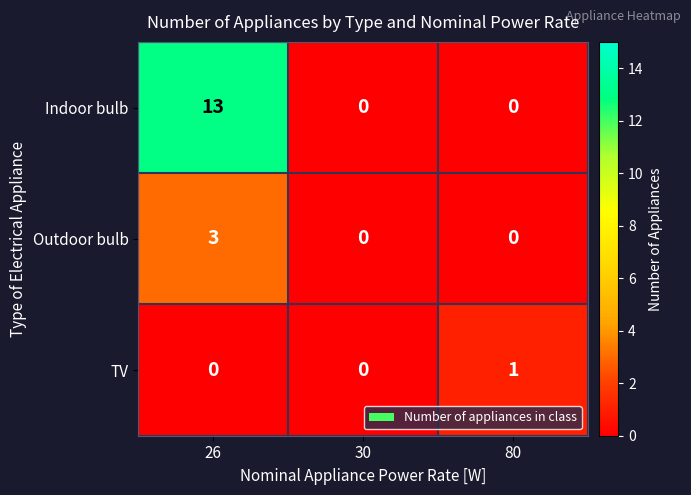

What is the difference between the maximum and minimum values in the Indoor bulb series?

13